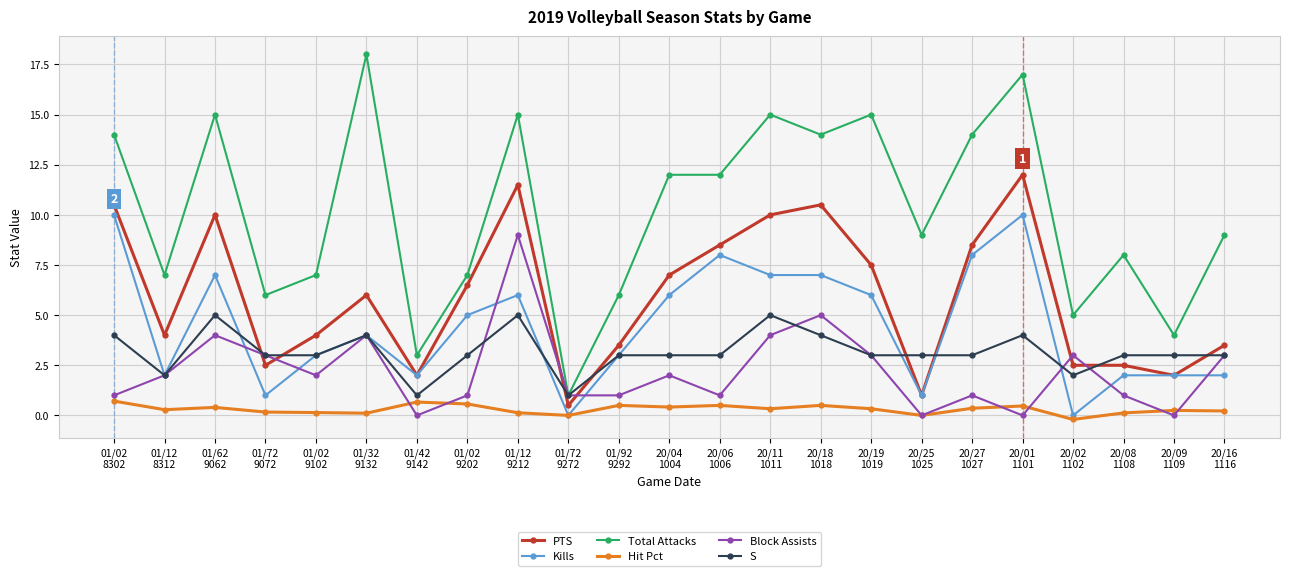

List the series in order of their peak value, highest first.

Total Attacks, PTS, Kills, Block Assists, S, Hit Pct